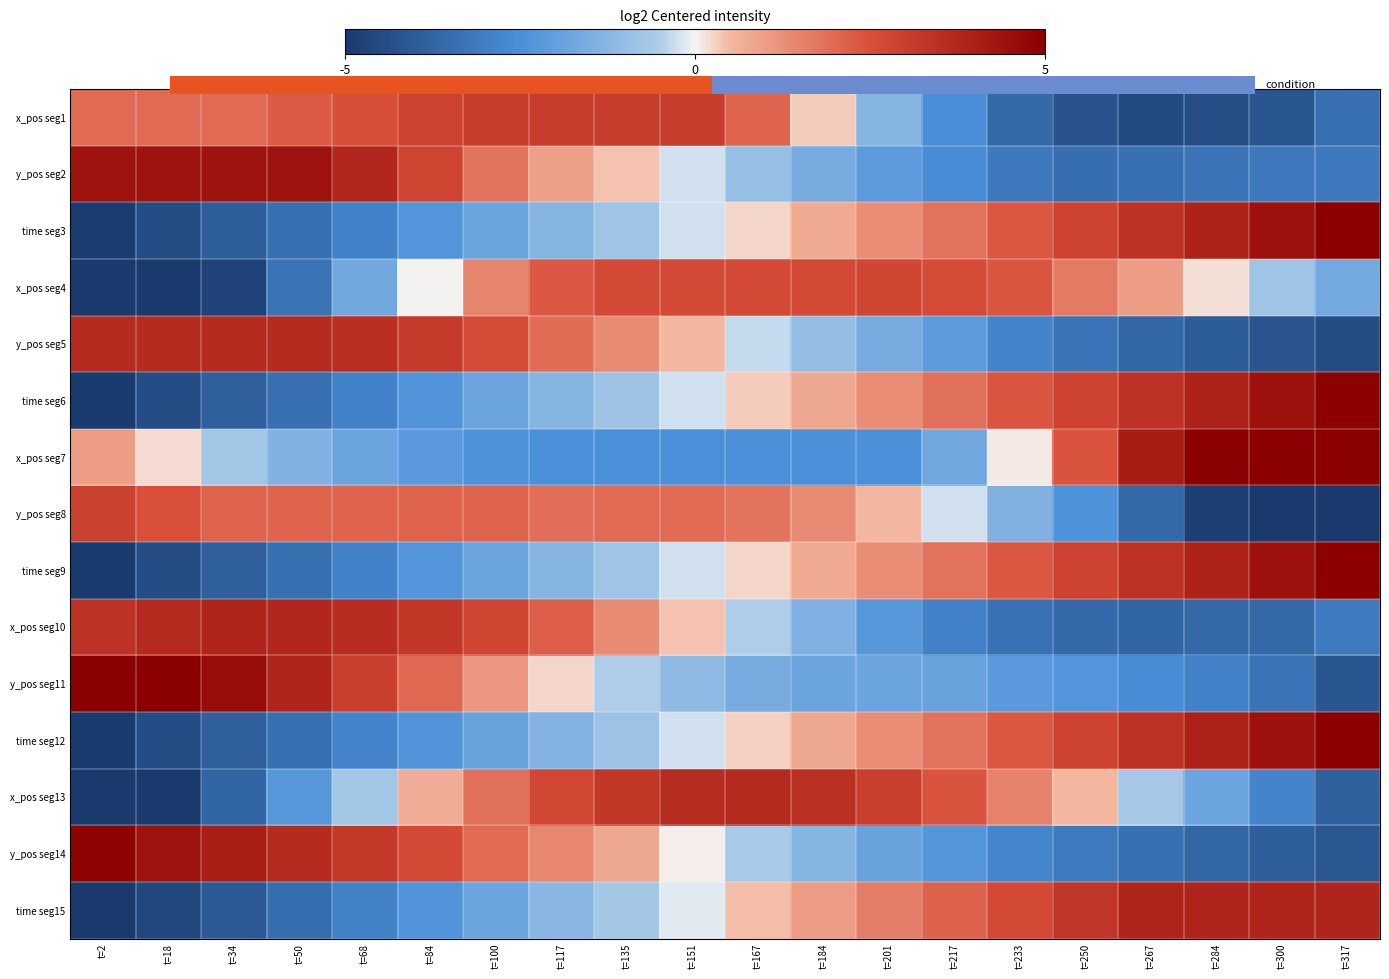

Reading left to right, list all the values displayed in this chart.

x_pos seg1: t=2=2.0	t=18=2.0	t=34=2.0	t=50=2.3	t=68=2.5	t=84=2.9	t=100=3.0	t=117=3.0	t=135=3.0	t=151=3.0	t=167=2.1	t=184=0.3	t=201=-1.3	t=217=-2.5	t=233=-3.6	t=250=-4.2	t=267=-4.5	t=284=-4.4	t=300=-4.1	t=317=-3.4
y_pos seg2: t=2=4.3	t=18=4.3	t=34=4.3	t=50=4.3	t=68=3.7	t=84=2.8	t=100=1.8	t=117=1.0	t=135=0.4	t=151=-0.3	t=167=-0.9	t=184=-1.6	t=201=-2.1	t=217=-2.6	t=233=-3.1	t=250=-3.5	t=267=-3.4	t=284=-3.3	t=300=-3.1	t=317=-3.1
time seg3: t=2=-4.9	t=18=-4.4	t=34=-3.9	t=50=-3.4	t=68=-2.9	t=84=-2.3	t=100=-1.8	t=117=-1.3	t=135=-0.8	t=151=-0.3	t=167=0.3	t=184=0.8	t=201=1.3	t=217=1.8	t=233=2.3	t=250=2.9	t=267=3.4	t=284=3.9	t=300=4.4	t=317=4.9
x_pos seg4: t=2=-6.8	t=18=-6.0	t=34=-4.7	t=50=-3.3	t=68=-1.7	t=84=0.0	t=100=1.5	t=117=2.3	t=135=2.6	t=151=2.6	t=167=2.6	t=184=2.6	t=201=2.8	t=217=2.6	t=233=2.4	t=250=1.7	t=267=1.0	t=284=0.2	t=300=-0.8	t=317=-1.7
y_pos seg5: t=2=3.6	t=18=3.6	t=34=3.6	t=50=3.6	t=68=3.5	t=84=3.1	t=100=2.5	t=117=1.9	t=135=1.4	t=151=0.5	t=167=-0.3	t=184=-1.0	t=201=-1.6	t=217=-2.1	t=233=-2.8	t=250=-3.3	t=267=-3.7	t=284=-4.0	t=300=-4.2	t=317=-4.4
time seg6: t=2=-4.9	t=18=-4.4	t=34=-3.9	t=50=-3.4	t=68=-2.9	t=84=-2.4	t=100=-1.8	t=117=-1.3	t=135=-0.8	t=151=-0.3	t=167=0.3	t=184=0.8	t=201=1.3	t=217=1.9	t=233=2.4	t=250=2.9	t=267=3.4	t=284=3.9	t=300=4.4	t=317=4.9
x_pos seg7: t=2=1.0	t=18=0.2	t=34=-0.7	t=50=-1.4	t=68=-1.8	t=84=-2.2	t=100=-2.4	t=117=-2.5	t=135=-2.5	t=151=-2.5	t=167=-2.5	t=184=-2.5	t=201=-2.5	t=217=-1.7	t=233=0.1	t=250=2.4	t=267=4.1	t=284=5.2	t=300=5.9	t=317=6.3
y_pos seg8: t=2=2.9	t=18=2.5	t=34=2.1	t=50=2.1	t=68=2.1	t=84=2.1	t=100=2.1	t=117=1.9	t=135=2.0	t=151=2.0	t=167=1.8	t=184=1.4	t=201=0.5	t=217=-0.3	t=233=-1.4	t=250=-2.4	t=267=-3.6	t=284=-4.8	t=300=-5.9	t=317=-6.9
time seg9: t=2=-4.9	t=18=-4.4	t=34=-3.9	t=50=-3.4	t=68=-2.9	t=84=-2.3	t=100=-1.8	t=117=-1.3	t=135=-0.8	t=151=-0.3	t=167=0.3	t=184=0.8	t=201=1.3	t=217=1.8	t=233=2.3	t=250=2.9	t=267=3.4	t=284=3.9	t=300=4.4	t=317=4.9
x_pos seg10: t=2=3.4	t=18=3.7	t=34=3.8	t=50=3.7	t=68=3.6	t=84=3.2	t=100=2.8	t=117=2.2	t=135=1.4	t=151=0.4	t=167=-0.5	t=184=-1.4	t=201=-2.3	t=217=-2.9	t=233=-3.3	t=250=-3.6	t=267=-3.7	t=284=-3.6	t=300=-3.6	t=317=-3.1
y_pos seg11: t=2=6.0	t=18=5.3	t=34=4.5	t=50=3.8	t=68=3.0	t=84=2.0	t=100=1.1	t=117=0.2	t=135=-0.5	t=151=-1.1	t=167=-1.6	t=184=-1.8	t=201=-1.8	t=217=-1.9	t=233=-2.2	t=250=-2.3	t=267=-2.6	t=284=-2.9	t=300=-3.3	t=317=-4.2
time seg12: t=2=-4.9	t=18=-4.4	t=34=-3.9	t=50=-3.4	t=68=-2.8	t=84=-2.3	t=100=-1.8	t=117=-1.3	t=135=-0.8	t=151=-0.3	t=167=0.3	t=184=0.8	t=201=1.3	t=217=1.8	t=233=2.3	t=250=2.9	t=267=3.4	t=284=3.9	t=300=4.4	t=317=4.9
x_pos seg13: t=2=-5.6	t=18=-5.0	t=34=-3.7	t=50=-2.3	t=68=-0.7	t=84=0.7	t=100=1.9	t=117=2.7	t=135=3.2	t=151=3.6	t=167=3.6	t=184=3.5	t=201=3.0	t=217=2.4	t=233=1.5	t=250=0.5	t=267=-0.7	t=284=-1.8	t=300=-2.8	t=317=-3.8
y_pos seg14: t=2=4.8	t=18=4.4	t=34=4.0	t=50=3.6	t=68=3.2	t=84=2.7	t=100=2.0	t=117=1.4	t=135=0.8	t=151=0.1	t=167=-0.6	t=184=-1.3	t=201=-1.8	t=217=-2.3	t=233=-2.7	t=250=-3.1	t=267=-3.4	t=284=-3.7	t=300=-3.9	t=317=-4.1
time seg15: t=2=-5.2	t=18=-4.6	t=34=-4.0	t=50=-3.5	t=68=-2.9	t=84=-2.4	t=100=-1.8	t=117=-1.2	t=135=-0.7	t=151=-0.1	t=167=0.4	t=184=1.0	t=201=1.6	t=217=2.1	t=233=2.7	t=250=3.3	t=267=3.8	t=284=3.8	t=300=3.8	t=317=3.8